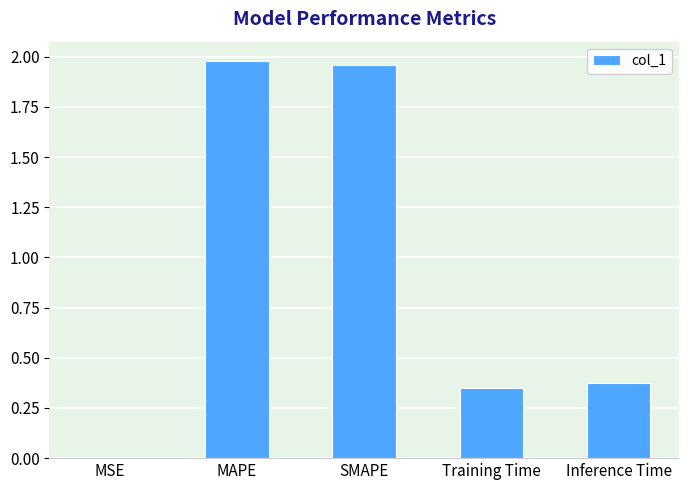

The value at SMAPE is 3.0. True or false?

False